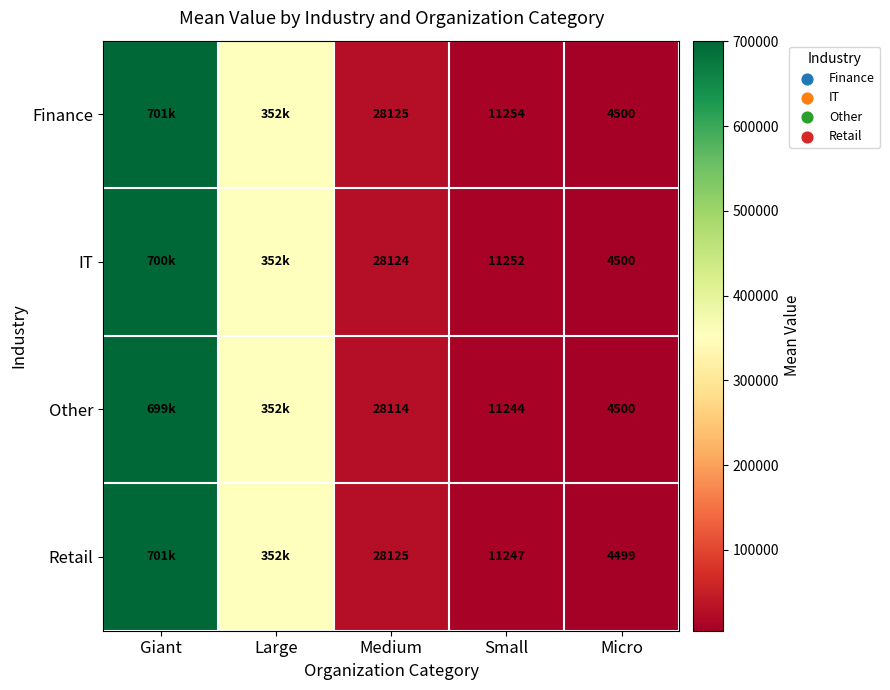

List the series in order of their peak value, highest first.

Retail, Finance, IT, Other